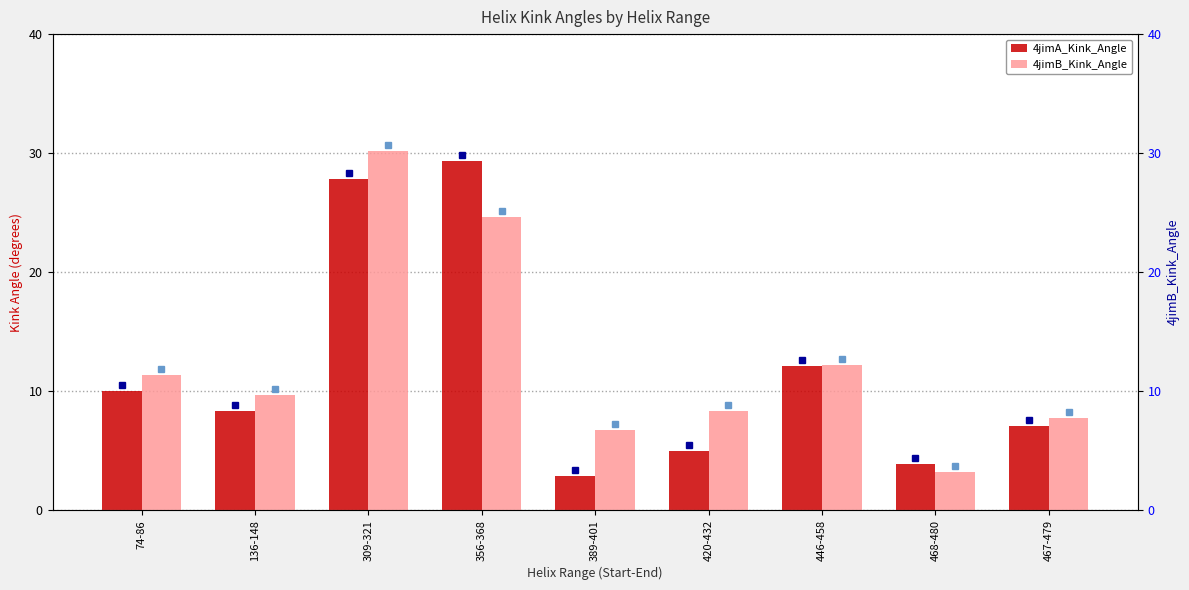

What is the value of the 4jimA_Kink_Angle bar at the 3rd from the left?

27.9